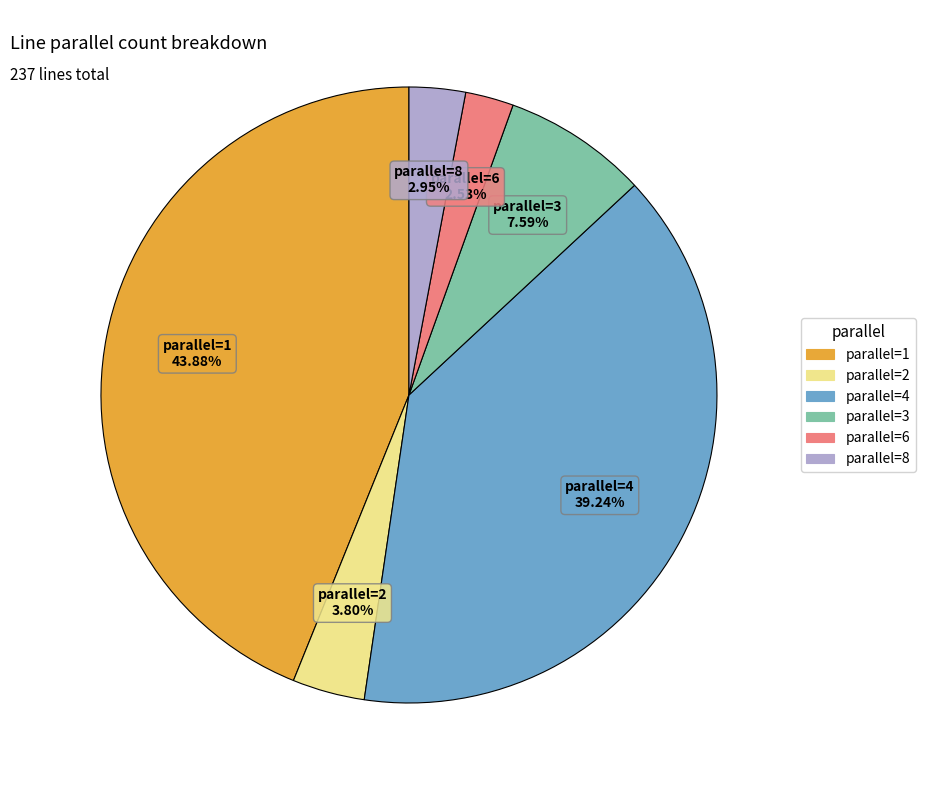

Is there any slice that represents more than half of the pie?

No